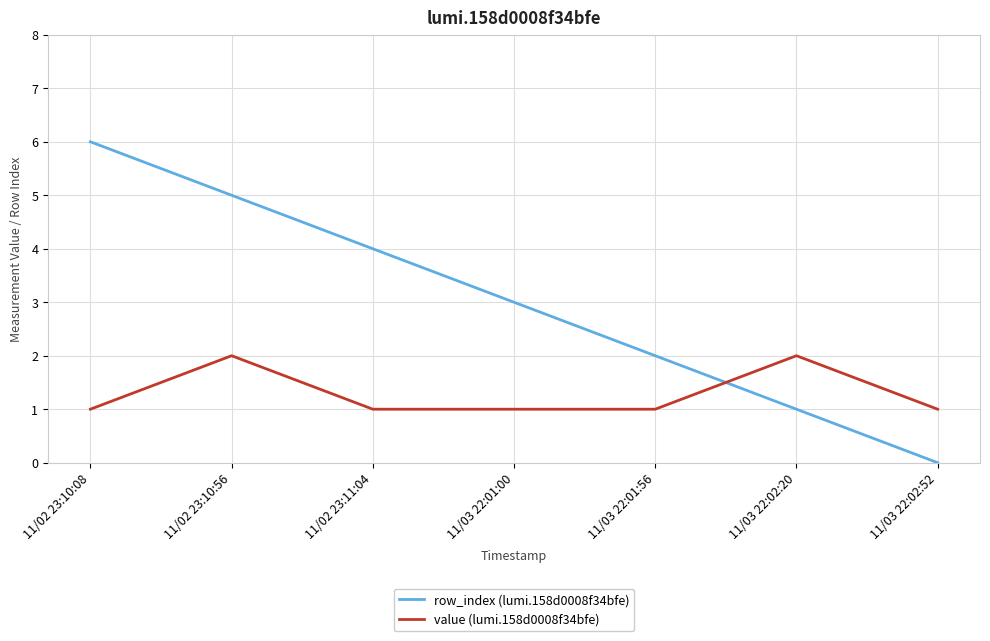

Reading left to right, list all the values displayed in this chart.

row_index (lumi.158d0008f34bfe): 6	5	4	3	2	1	0
value (lumi.158d0008f34bfe): 1	2	1	1	1	2	1